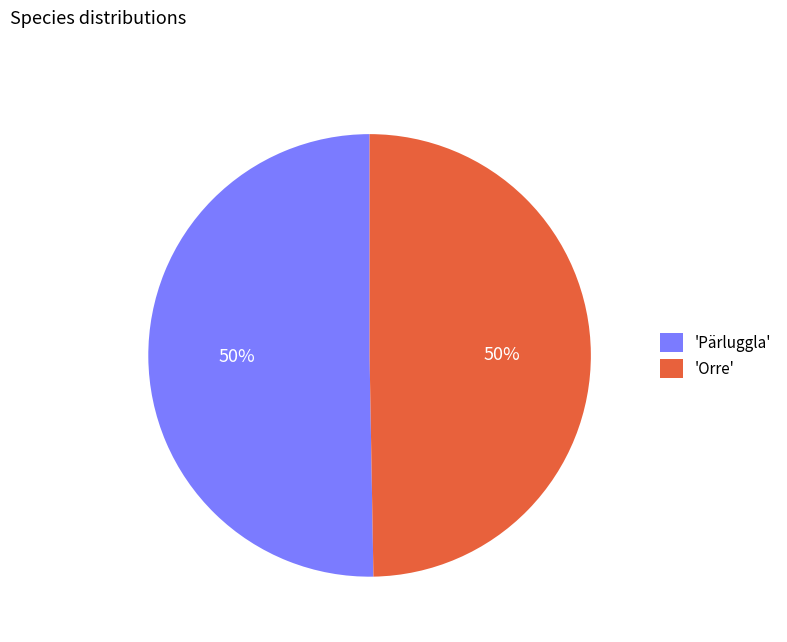

Is it true that 'Pärluggla' is 50% of the pie?

True